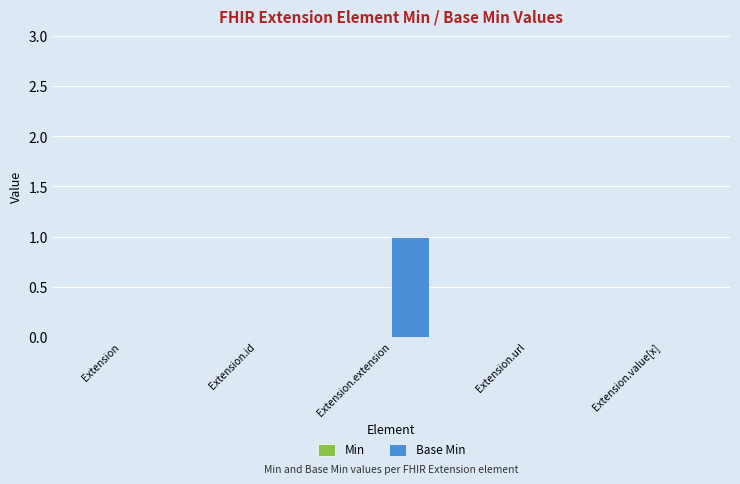

What is the maximum value shown in the chart?

1